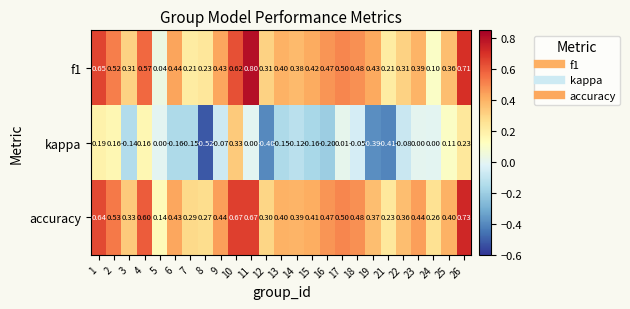

Which series has the largest range (max minus min)?

kappa